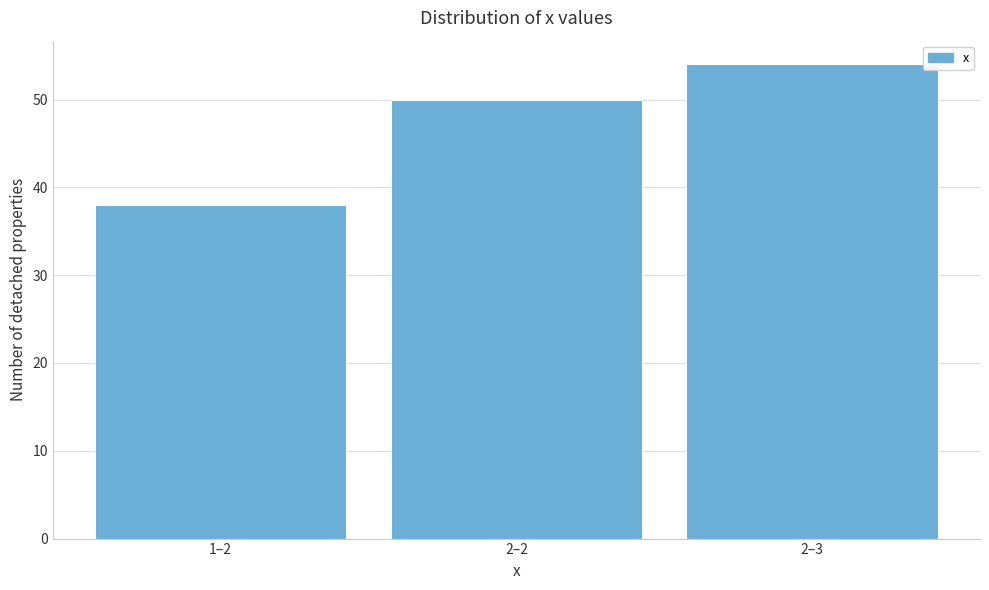

Reading left to right, transcribe all the data shown in this chart.

1–2=38	2–2=50	2–3=54